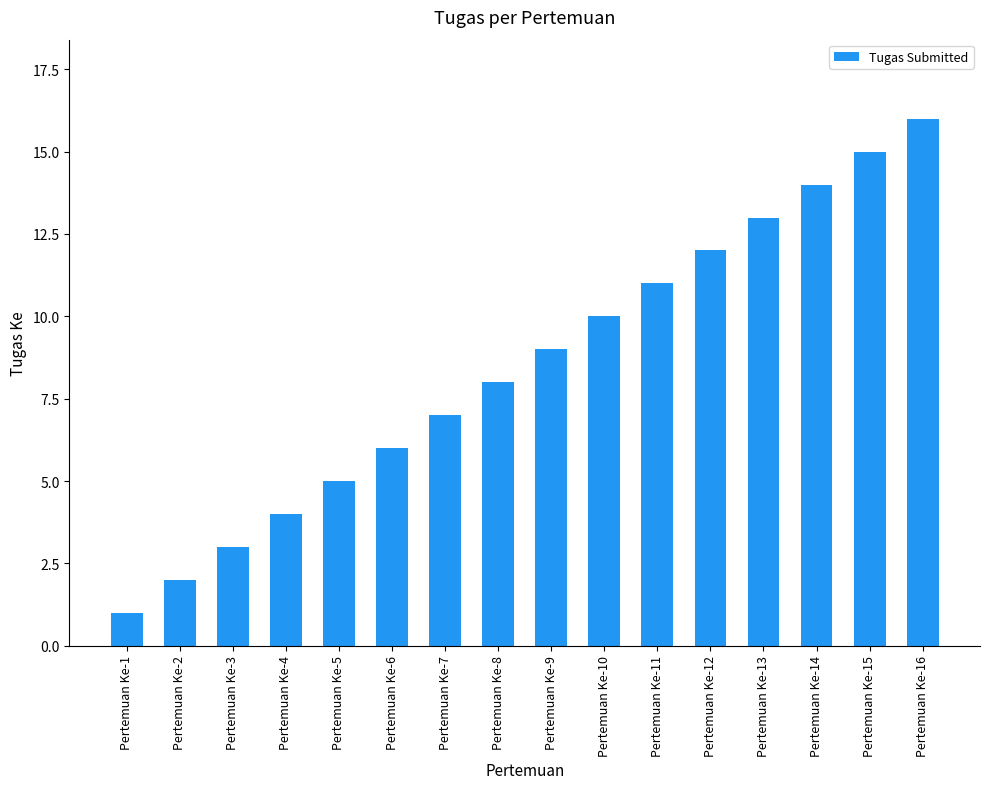

Approximately how many times larger is the value at Pertemuan Ke-7 compared to Pertemuan Ke-16?

0.4